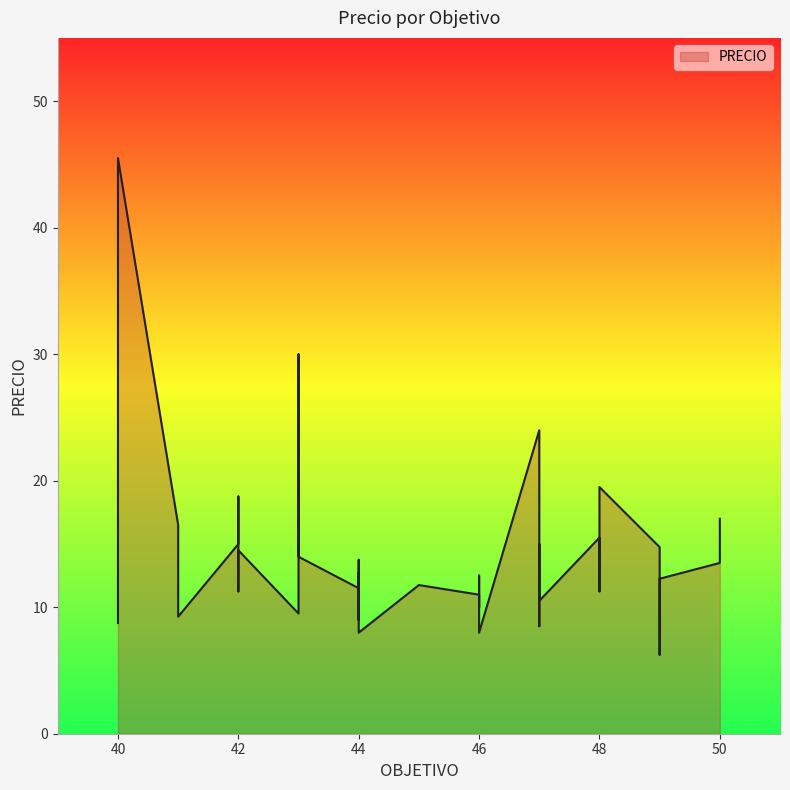

List the labels in order of value, largest first.

40, 43, 47, 48, 42, 40, 50, 41, 50, 48, 42, 42, 47, 49, 42, 43, 44, 50, 44, 46, 47, 49, 45, 44, 48, 42, 46, 47, 47, 46, 44, 43, 41, 44, 40, 47, 49, 44, 46, 49